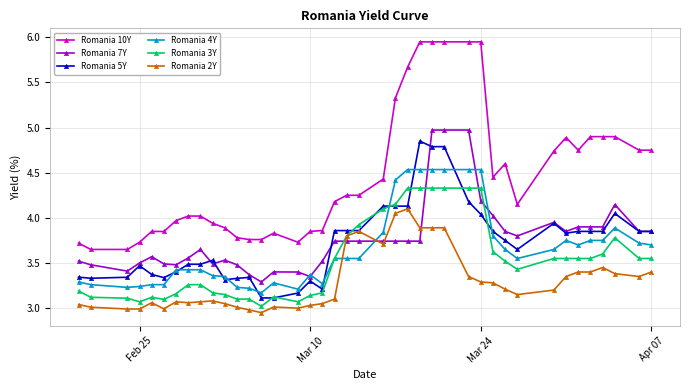

Which series has the widest spread of values?

Romania 10Y